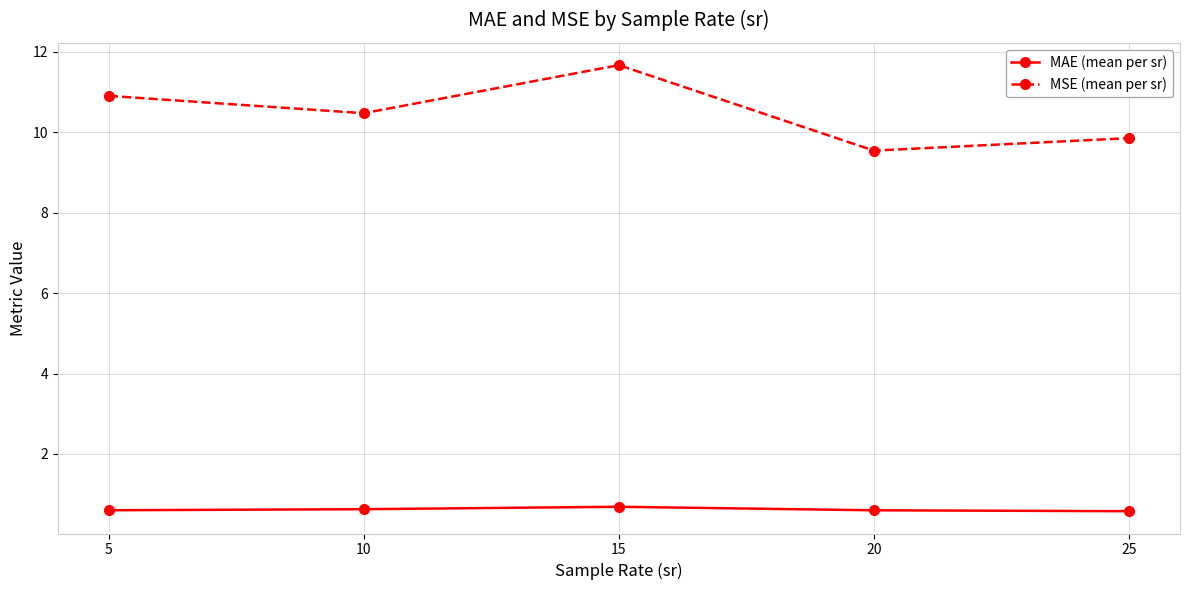

At how many categories does at least one series exceed 11?

1